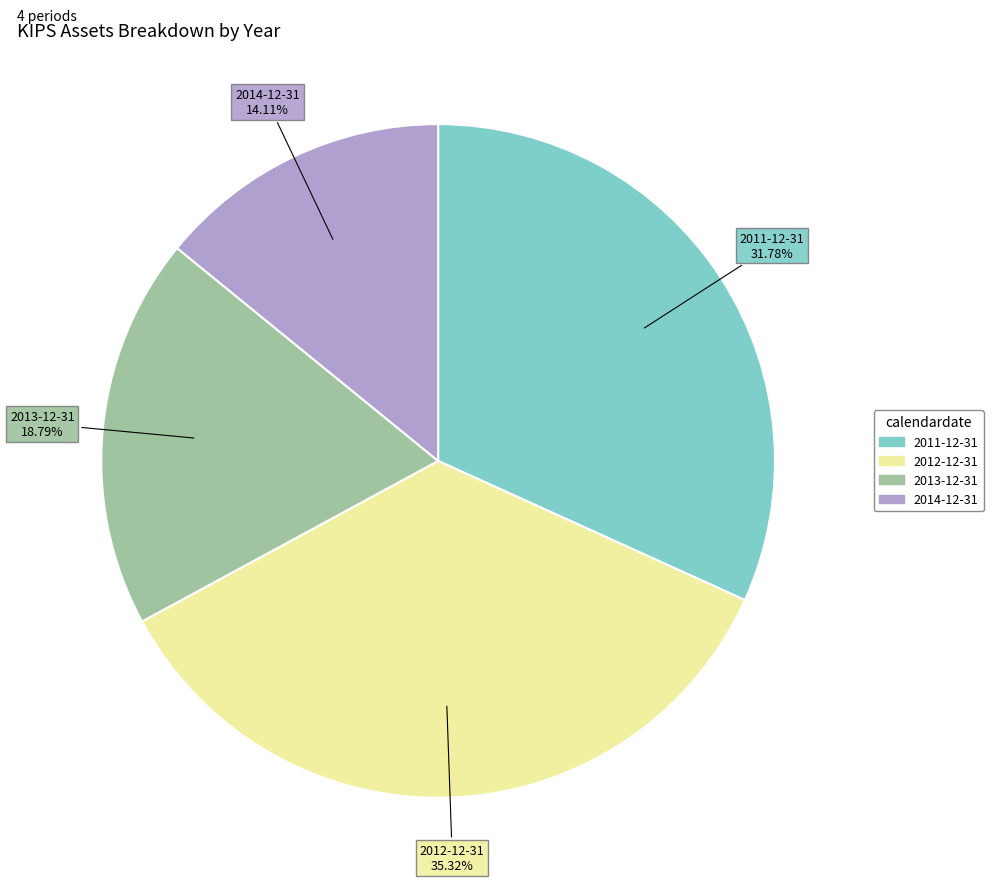

Which has a higher value, 2013-12-31 or 2014-12-31?

2013-12-31